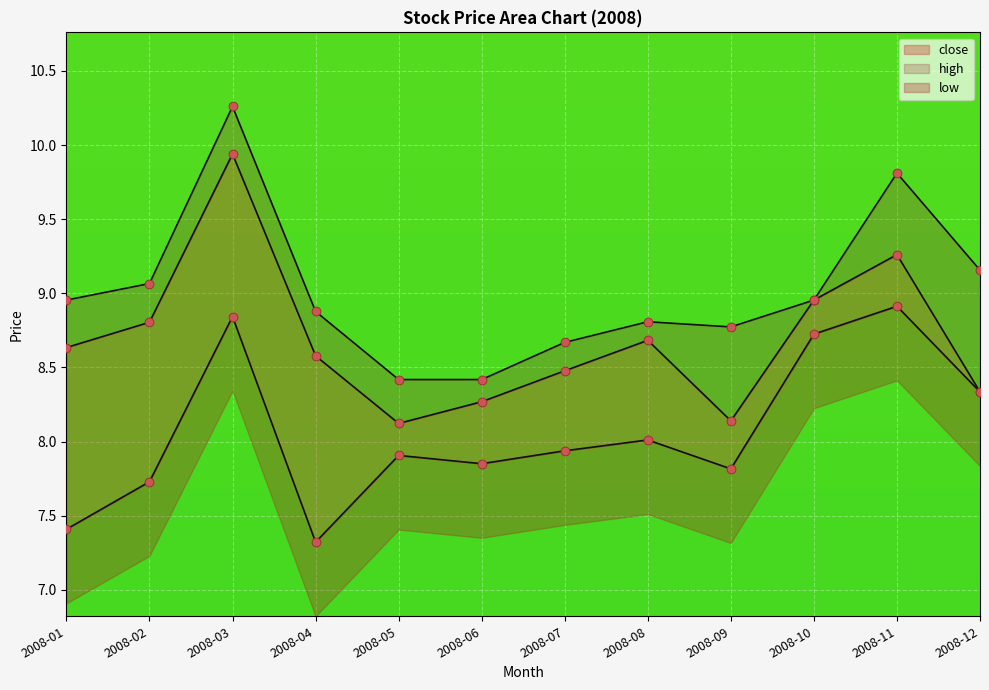

Which series has the largest Y range (max minus min)?

high